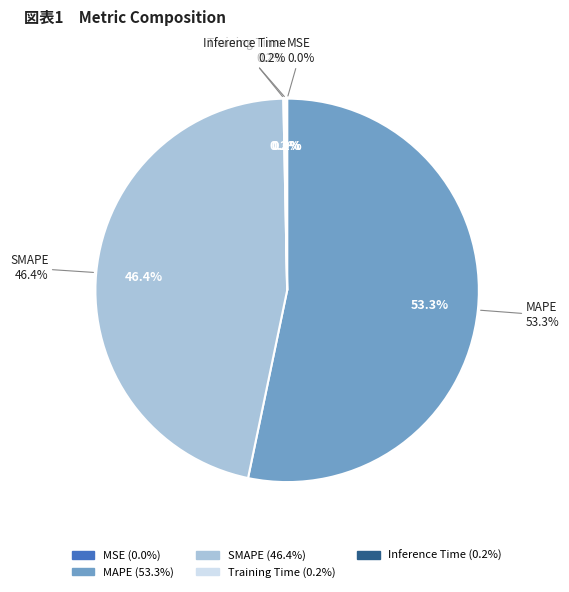

What is the largest slice in the pie chart?

MAPE